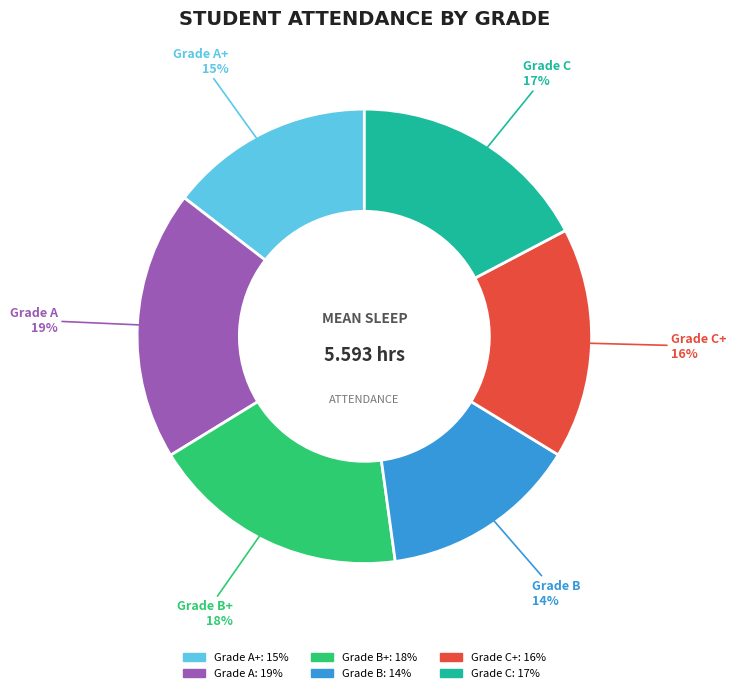

Is there a majority slice in this chart?

No